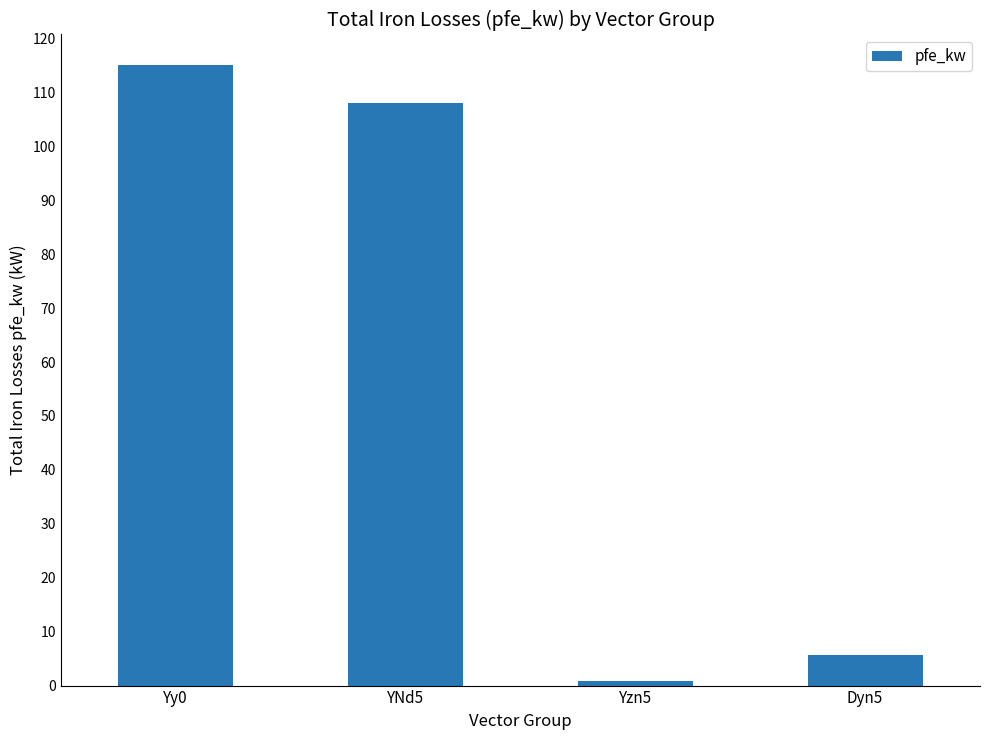

How many values are below 108?

2